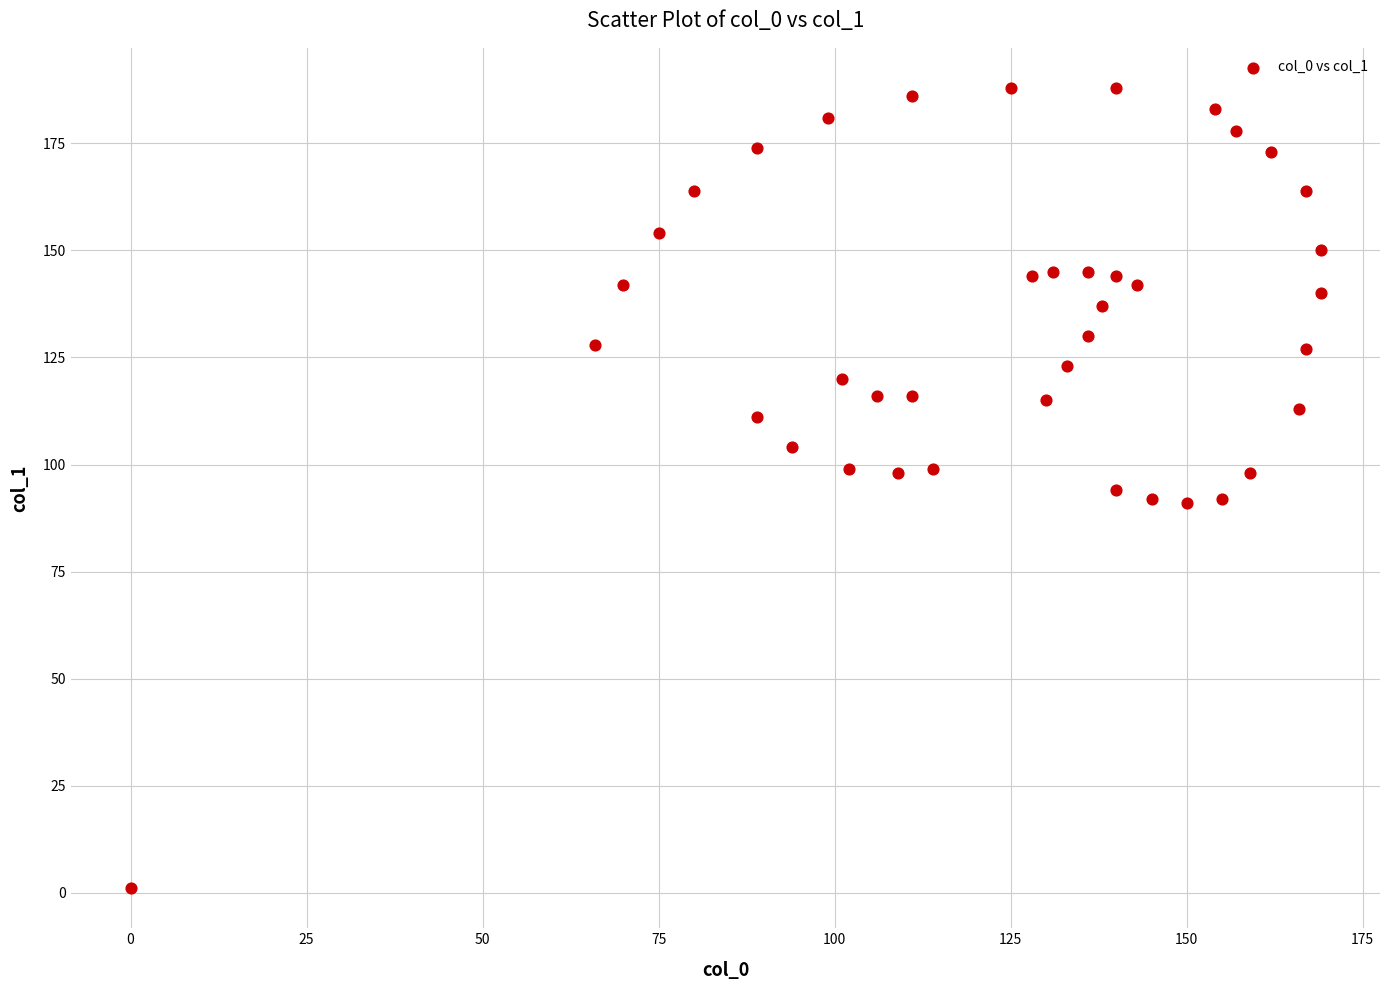

What is the range of X values (max minus min)?

169